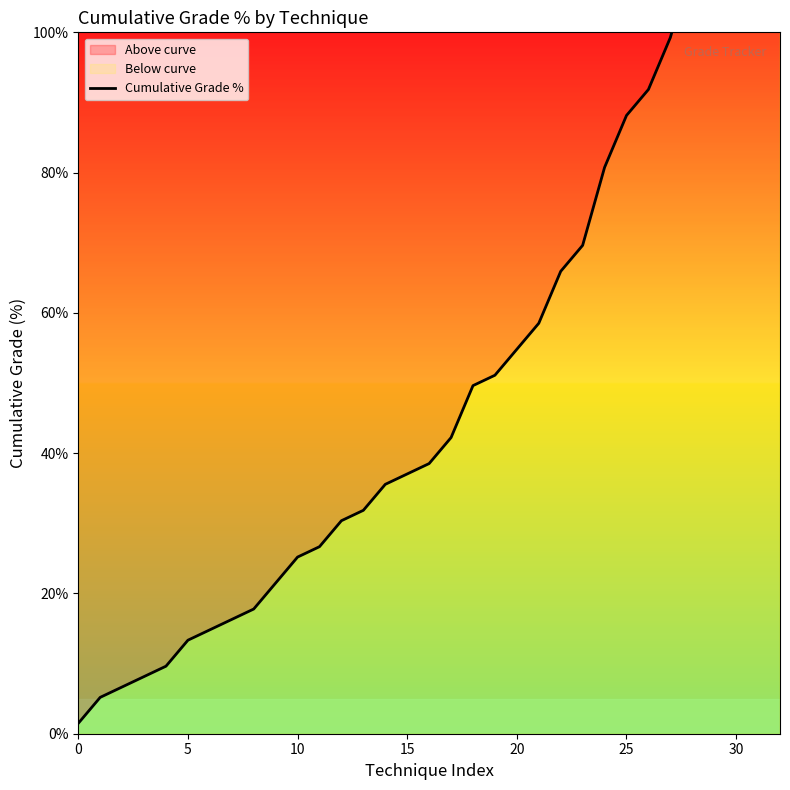

How many lines are shown in the chart?

1